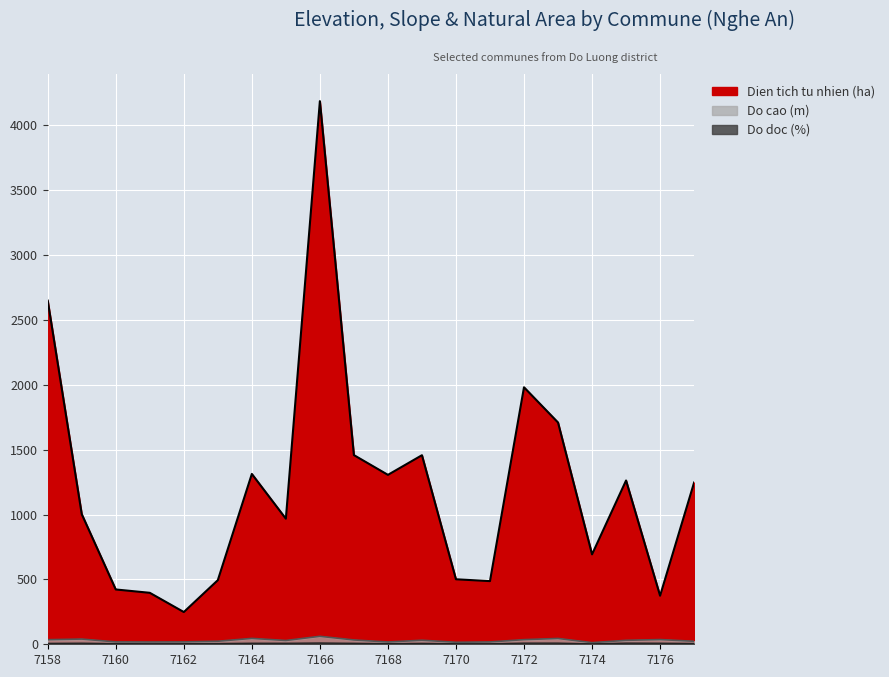

Which has a higher value, 7172 or 7171?

7172